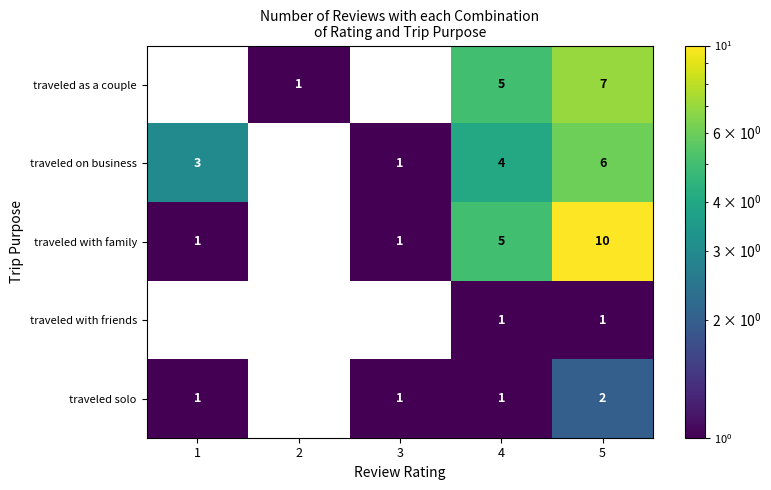

Which has a higher value, 3 or 2?

2